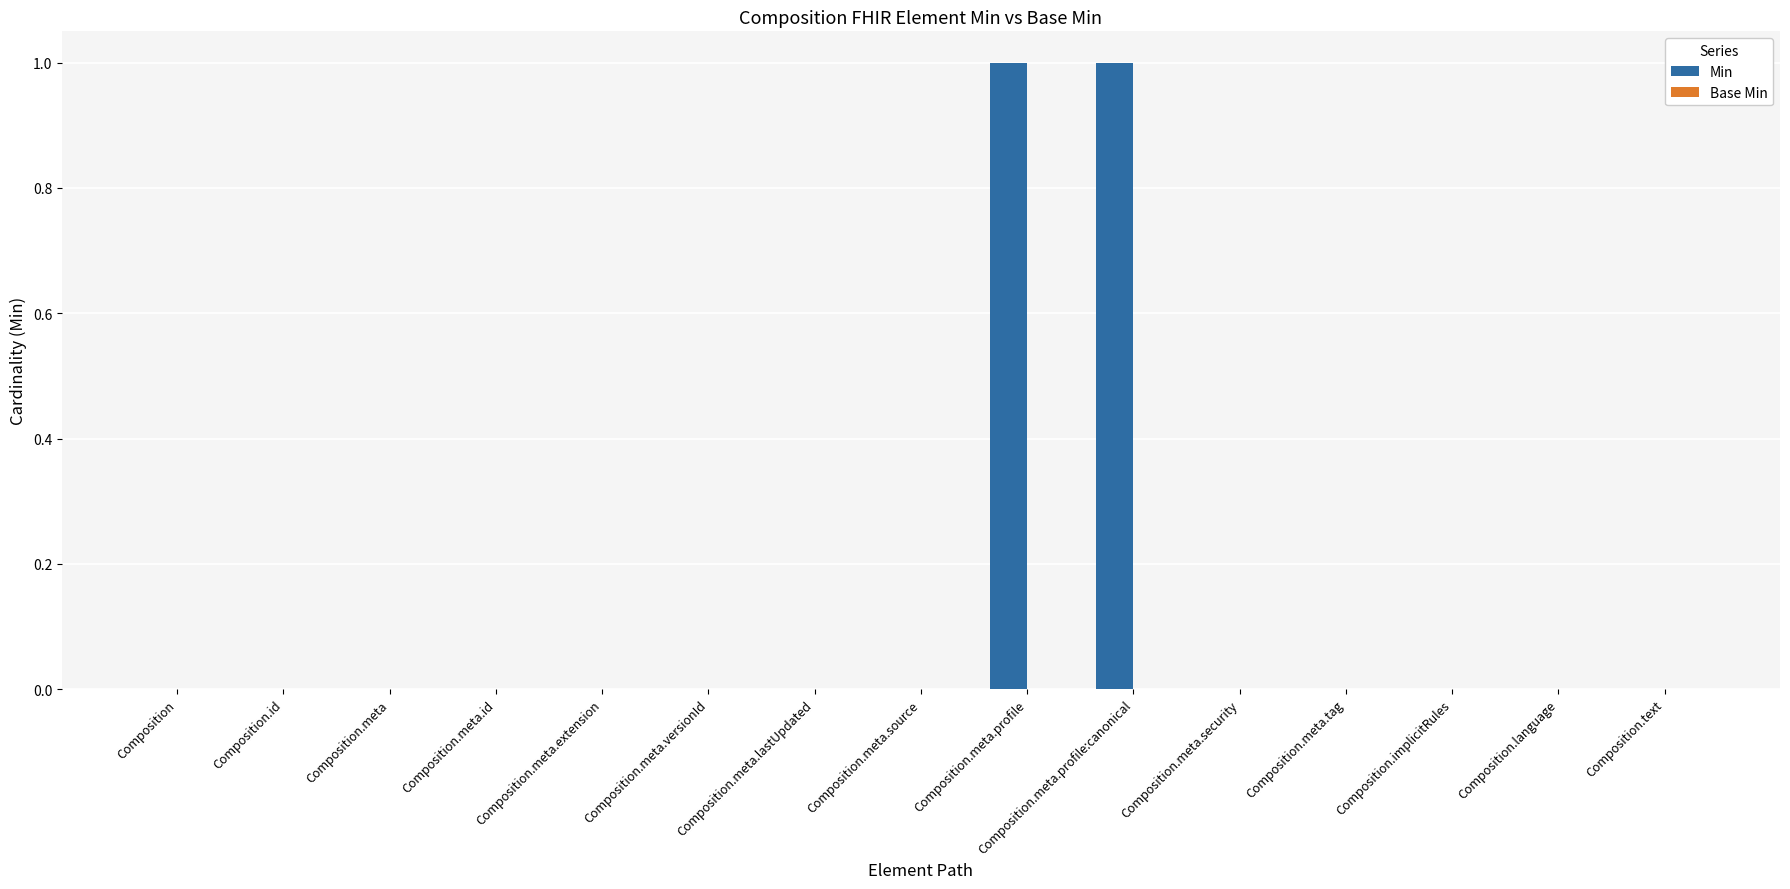

What is the change in value from Composition.meta.versionId to Composition.meta.profile?

+1